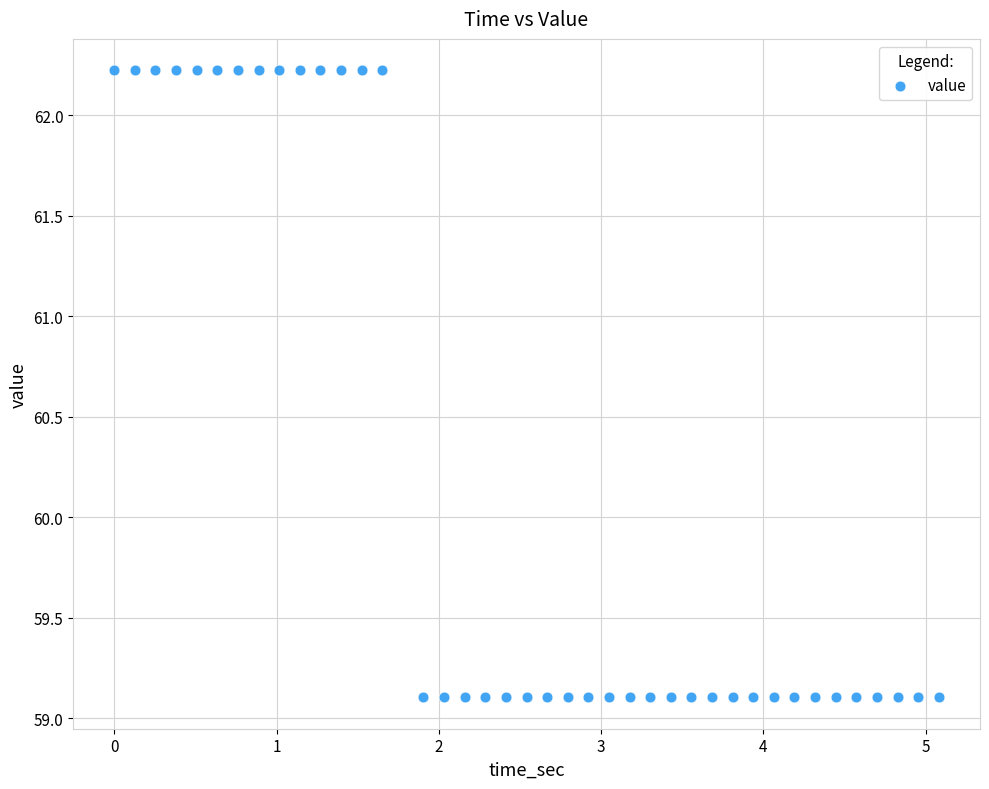

What is the range of Y values (max minus min)?

3.1